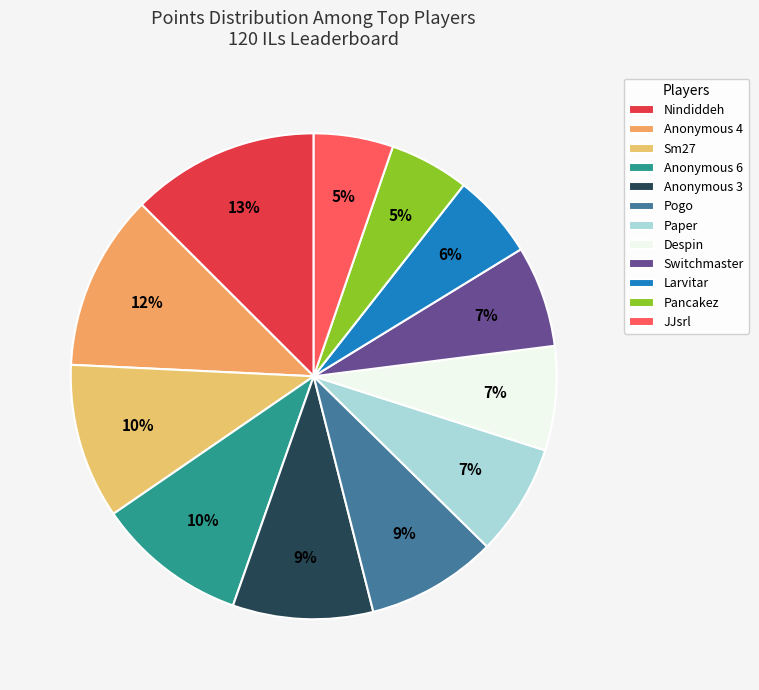

Is there a majority slice in this chart?

No